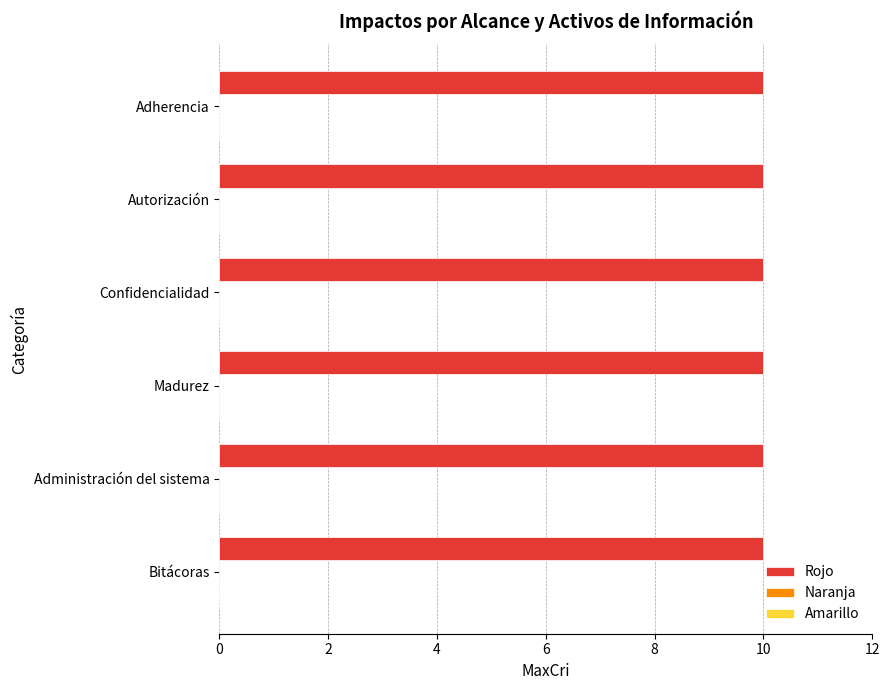

The Amarillo series shows 0 at Autorización. True or false?

True